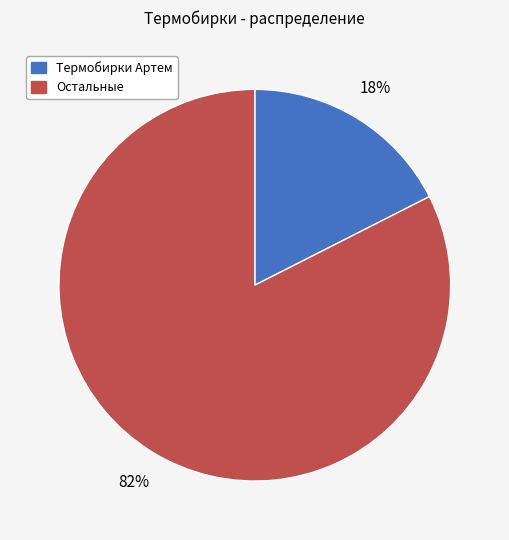

Is there any slice that represents more than half of the pie?

Yes